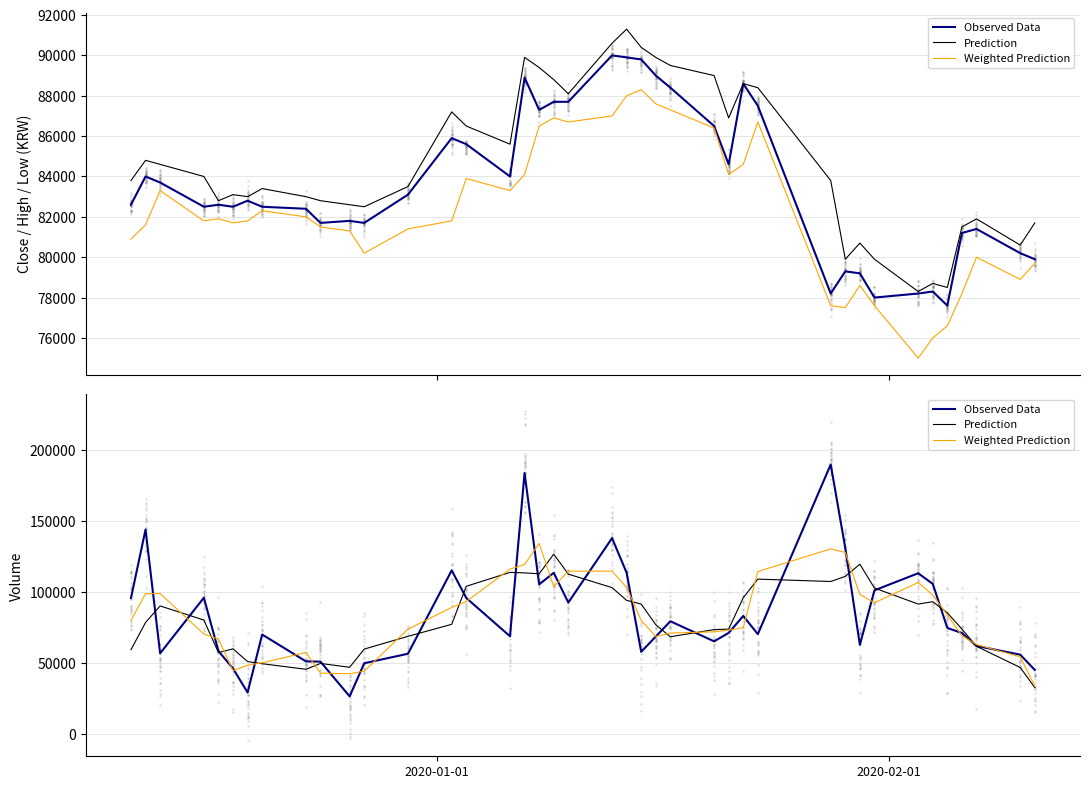

At how many categories does at least one series exceed 167333?

2